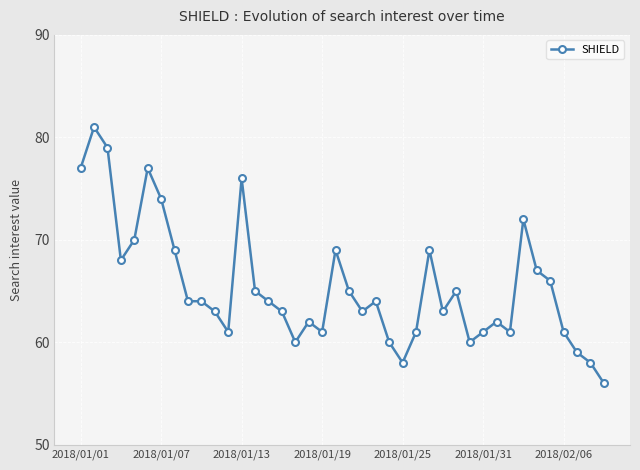

How many distinct data groups are displayed?

1